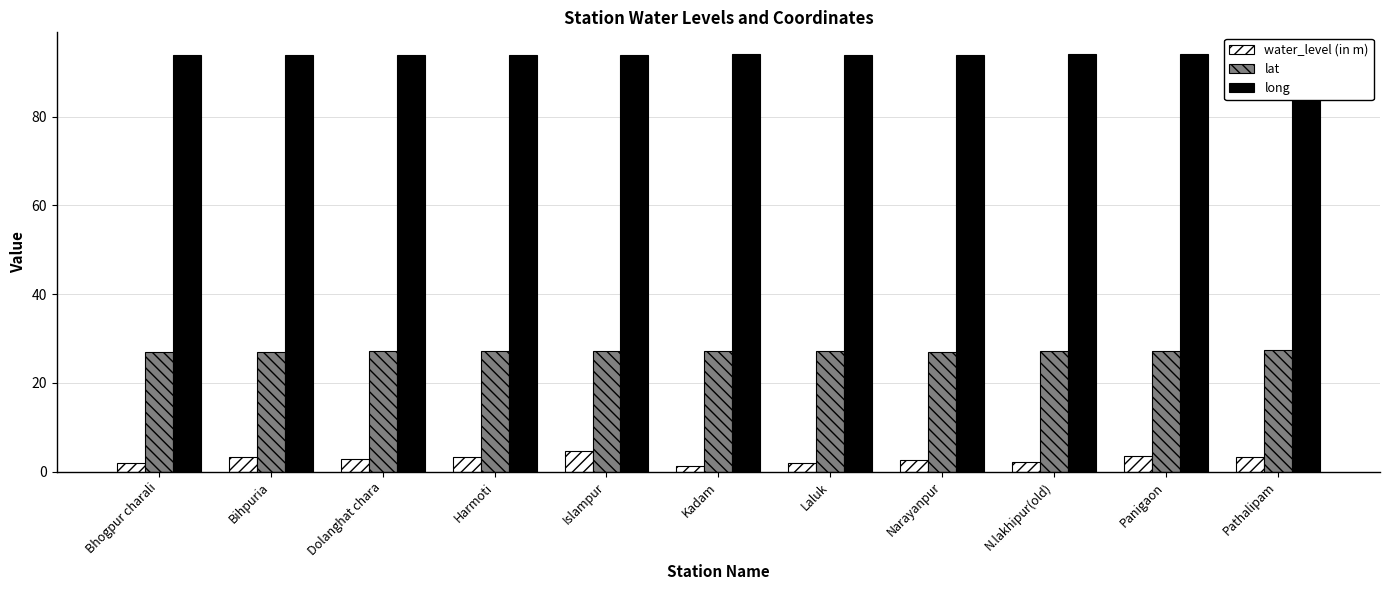

What is the label of the 11th bar from the right?

Bhogpur charali